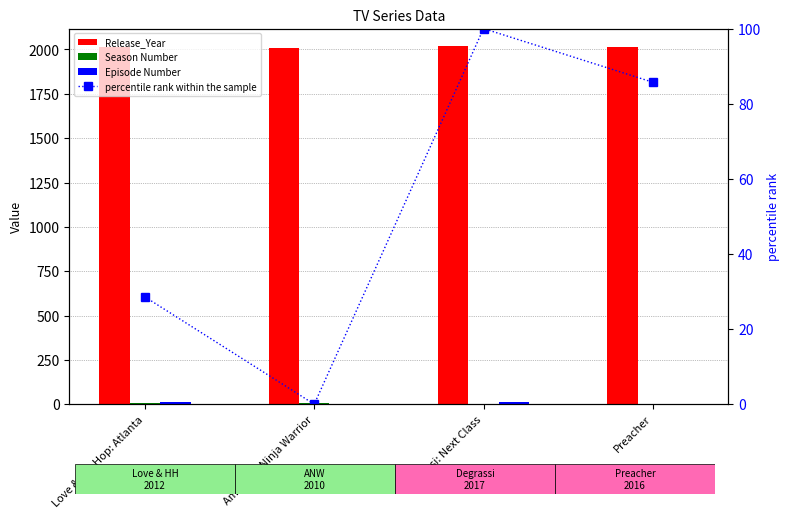

What are all the series names shown in the legend?

Release_Year, Season Number, Episode Number, percentile rank within the sample